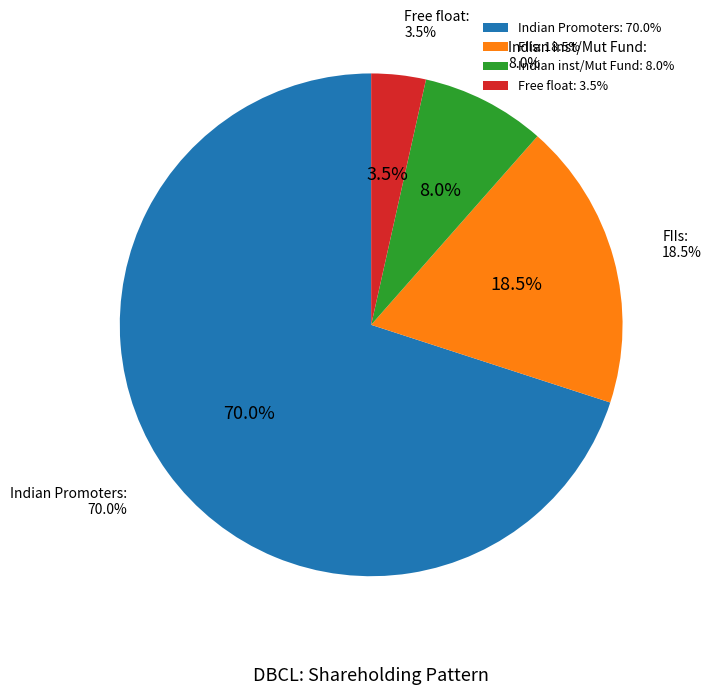

What is the largest slice in the pie chart?

Indian Promoters